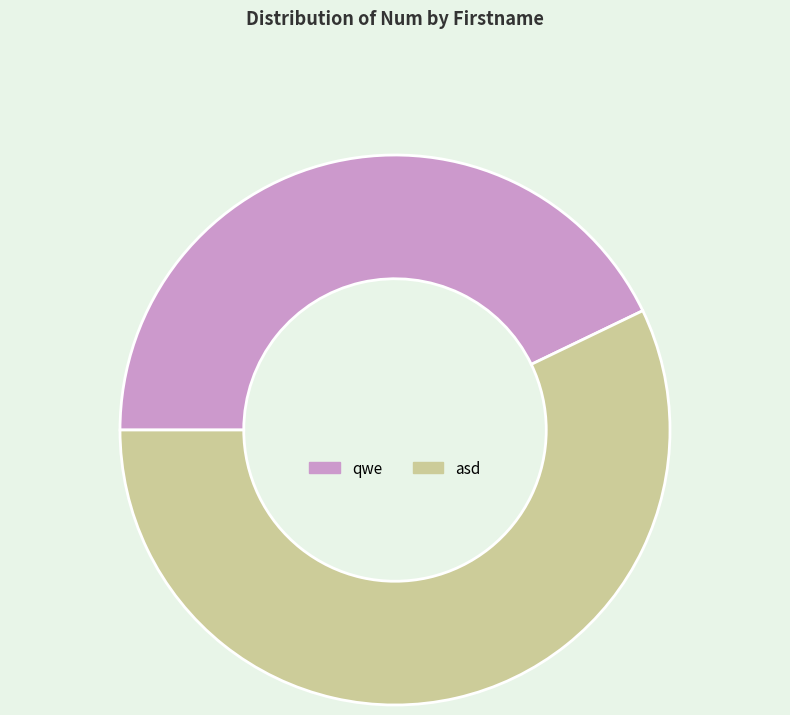

What is the ratio of the value at asd to the value at qwe?

1.3